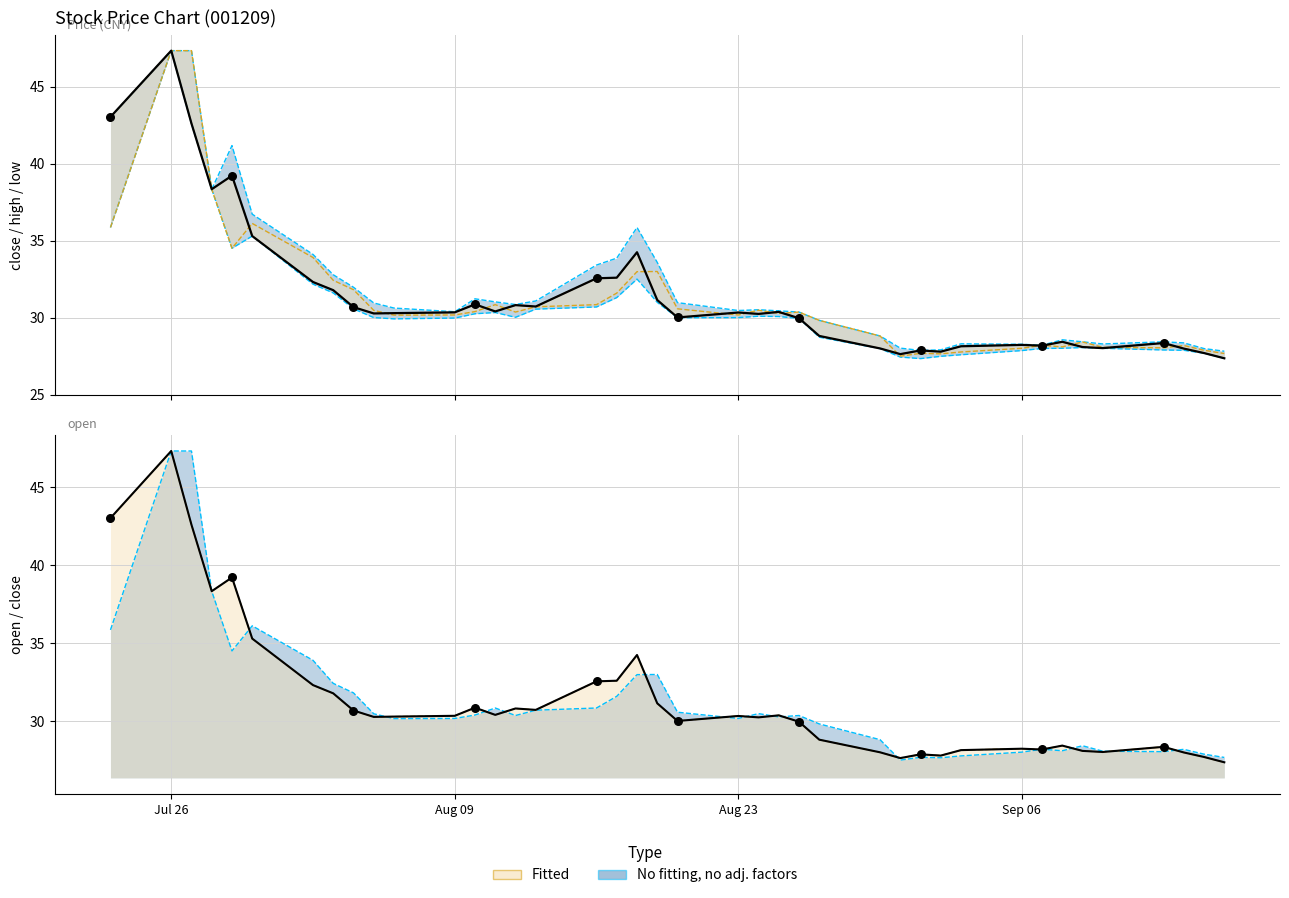

At how many categories does at least one series exceed 30?

24